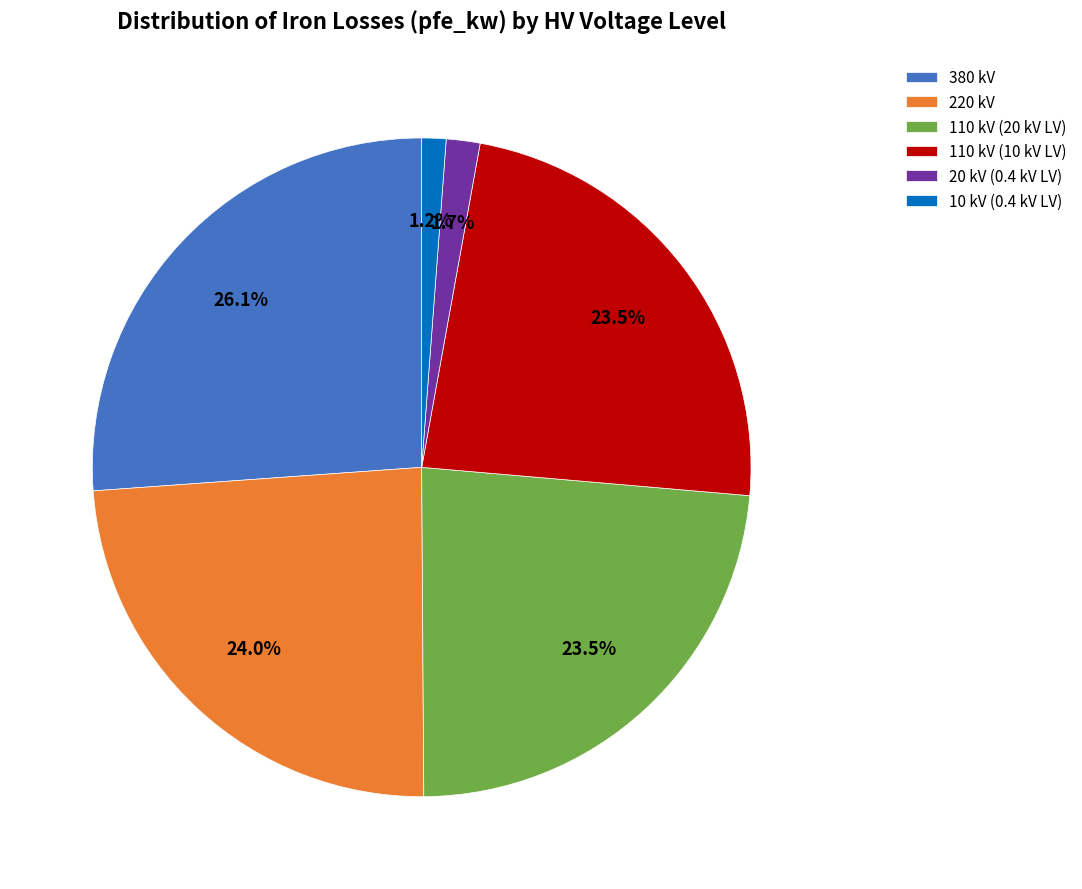

What is the largest slice in the pie chart?

380 kV